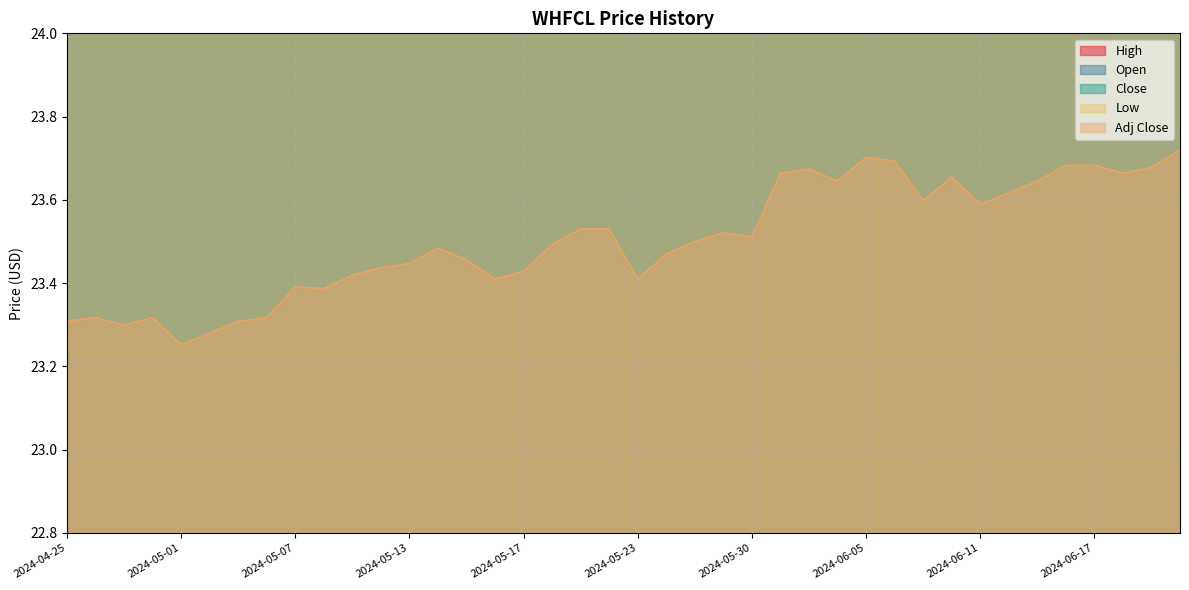

True or false: Close and Low intersect in this chart.

False